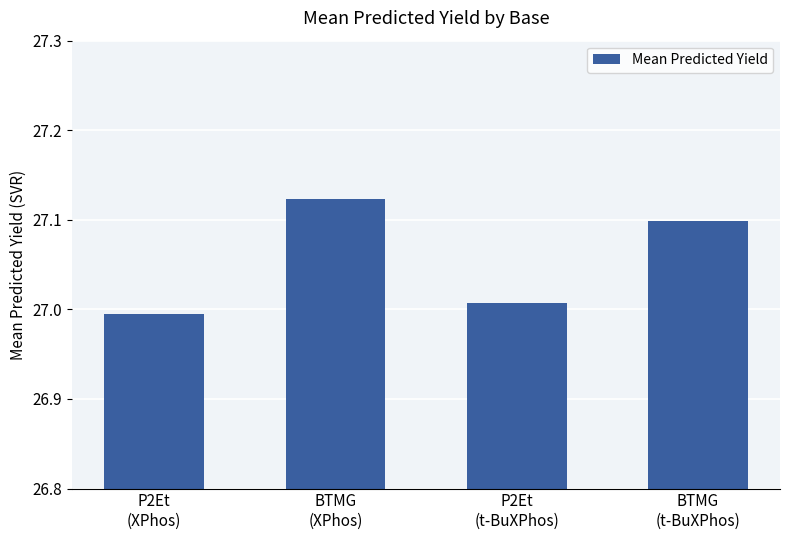

How many data points are less than 27?

1